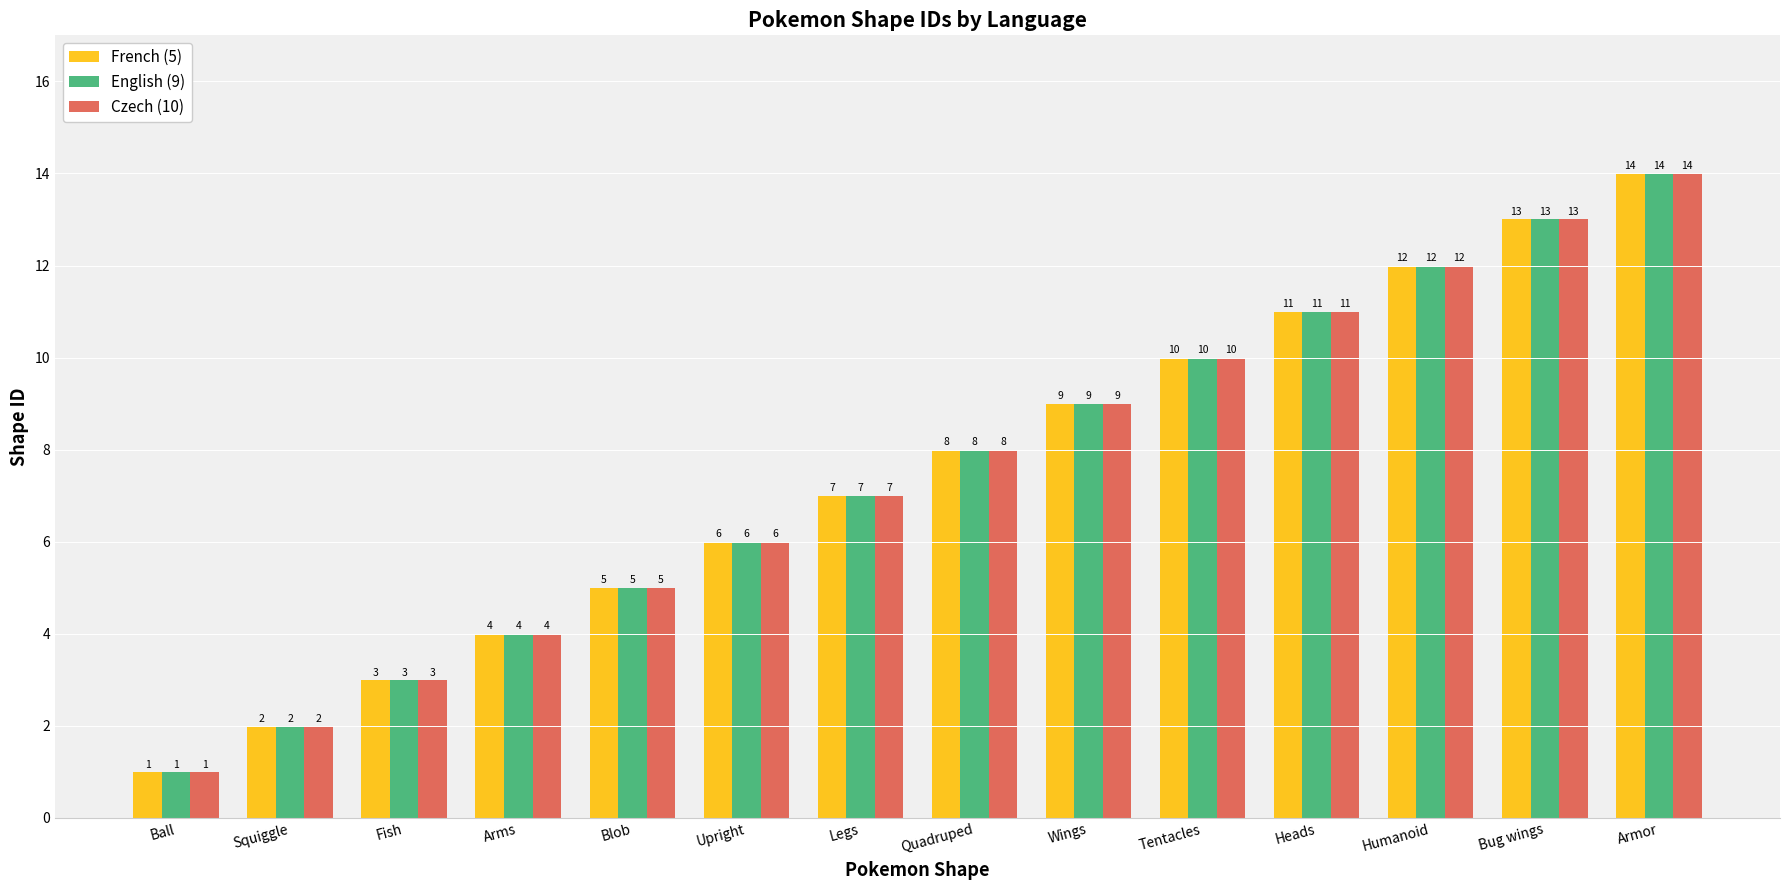

Reading right to left, what are all the values shown in this chart?

French (5): 14	13	12	11	10	9	8	7	6	5	4	3	2	1
English (9): 14	13	12	11	10	9	8	7	6	5	4	3	2	1
Czech (10): 14	13	12	11	10	9	8	7	6	5	4	3	2	1